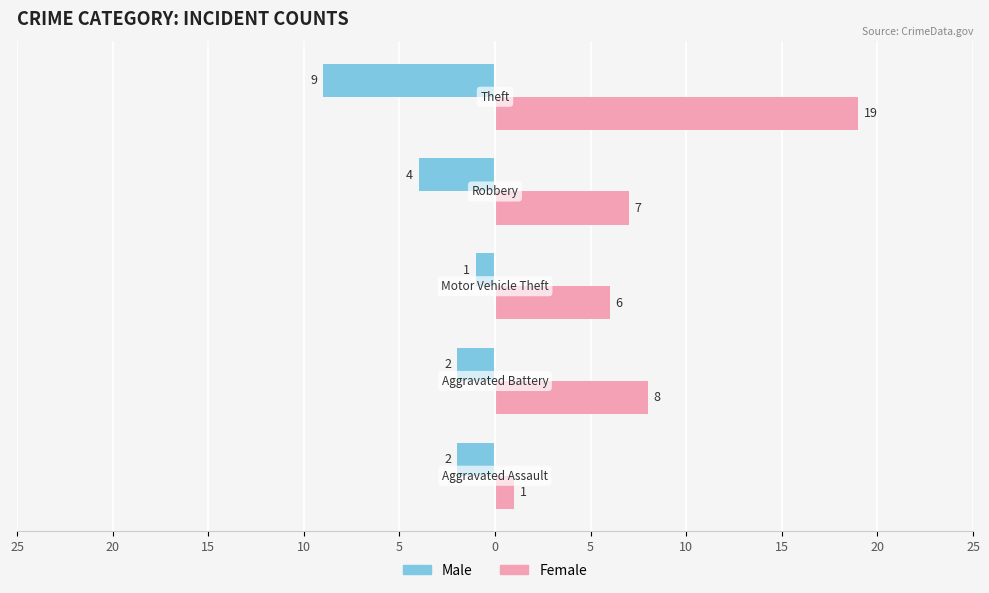

What is the maximum value for Male?

-1